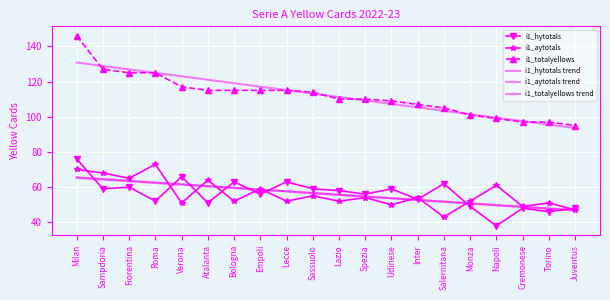

What is the spread (max minus min) of values at Monza?

52.4